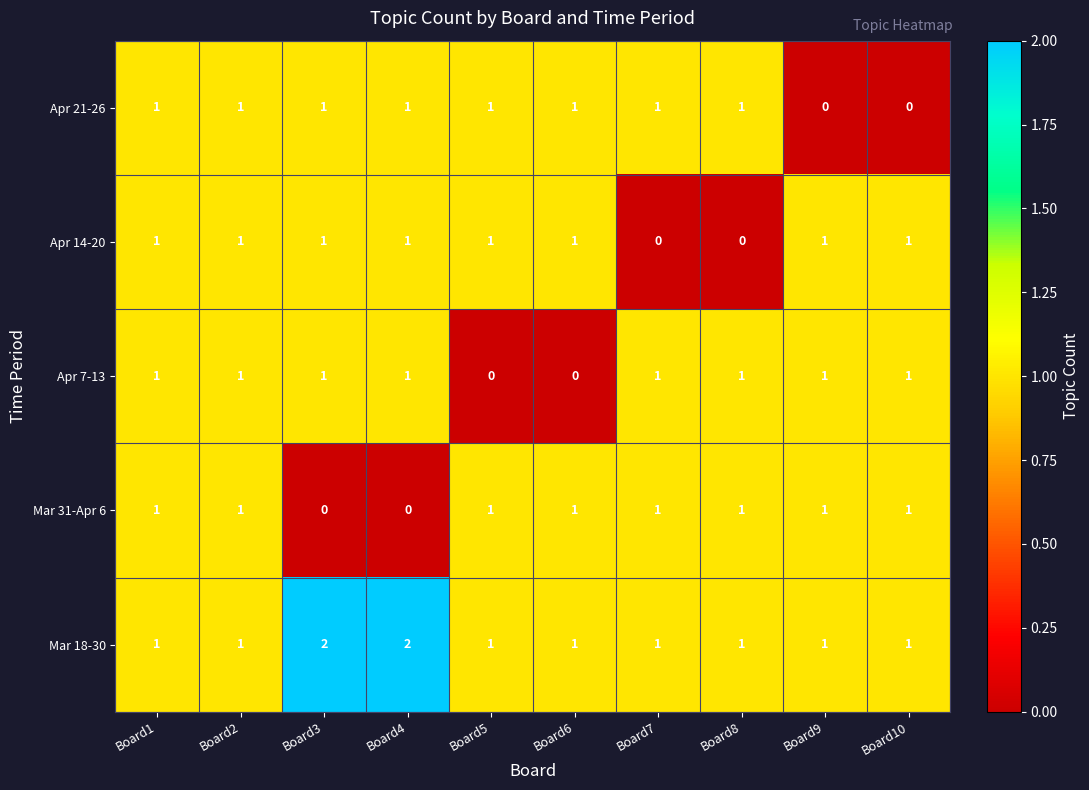

Which series has the largest total across all categories?

Mar 18-30